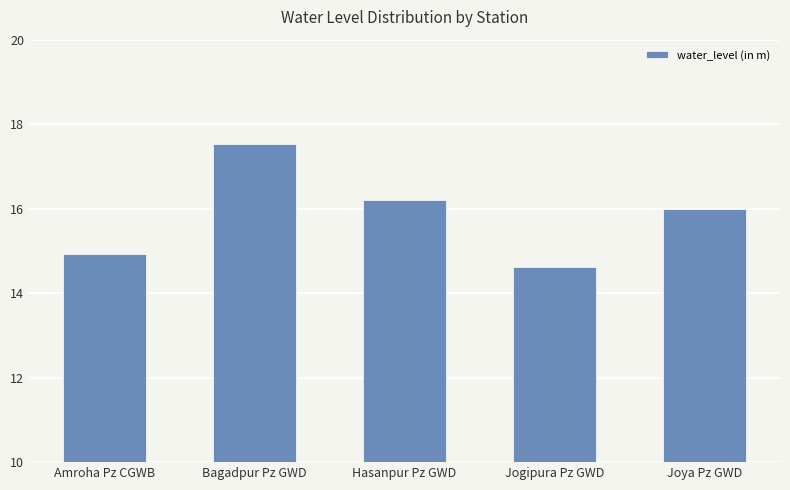

What is the maximum value shown in the chart?

17.5